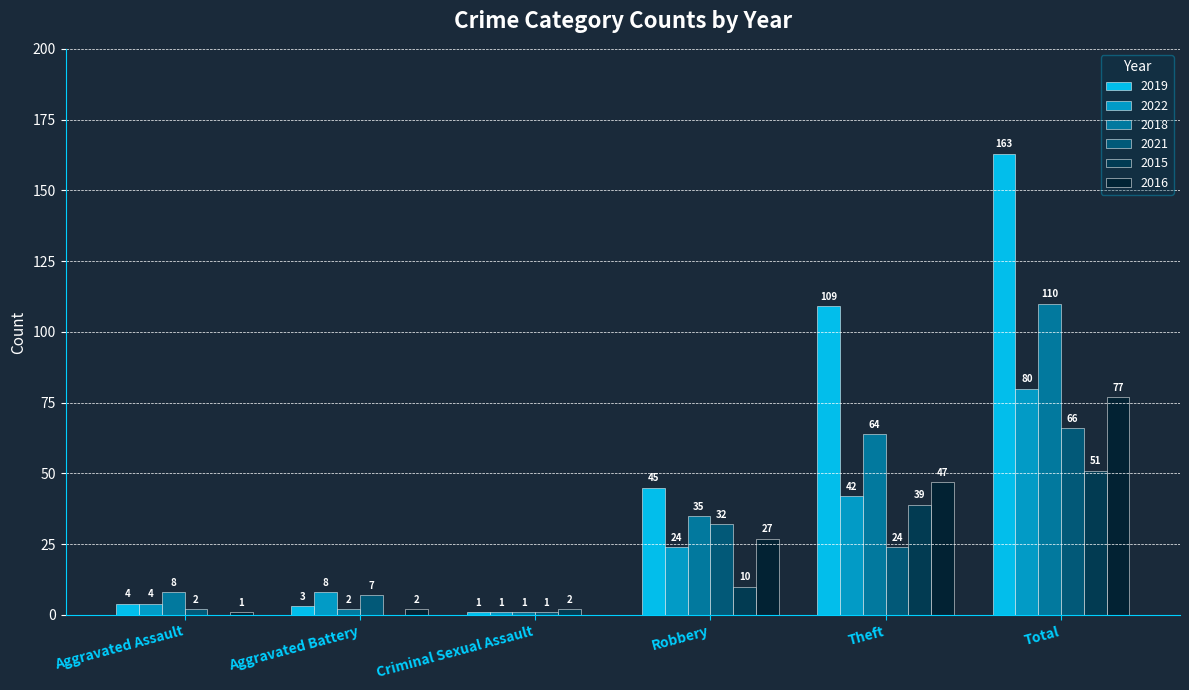

What is the sum of the 2018 values at Aggravated Battery and Aggravated Assault?

10